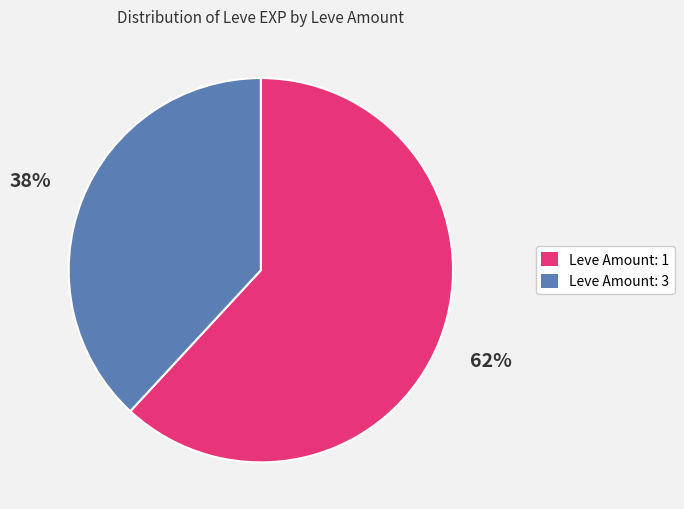

What percentage is the Leve Amount: 1 slice, to the nearest percent?

62%